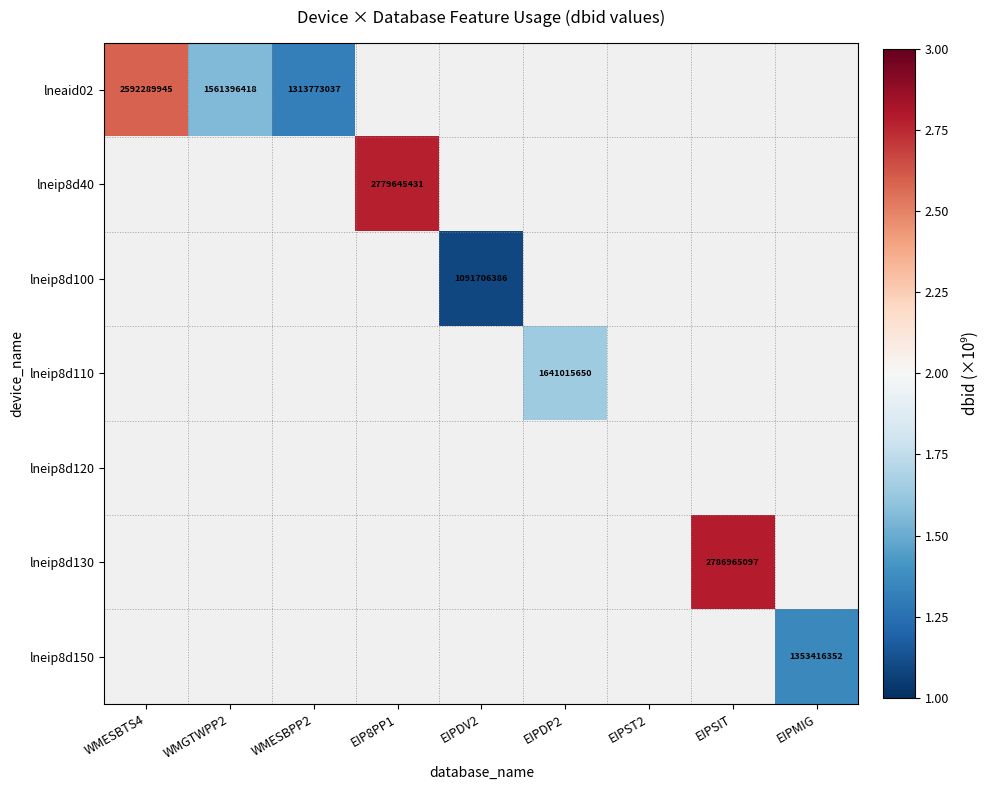

Is the value of lneaid02 at WMGTWPP2 greater than the value of lneip8d100 at EIPDV2?

Yes